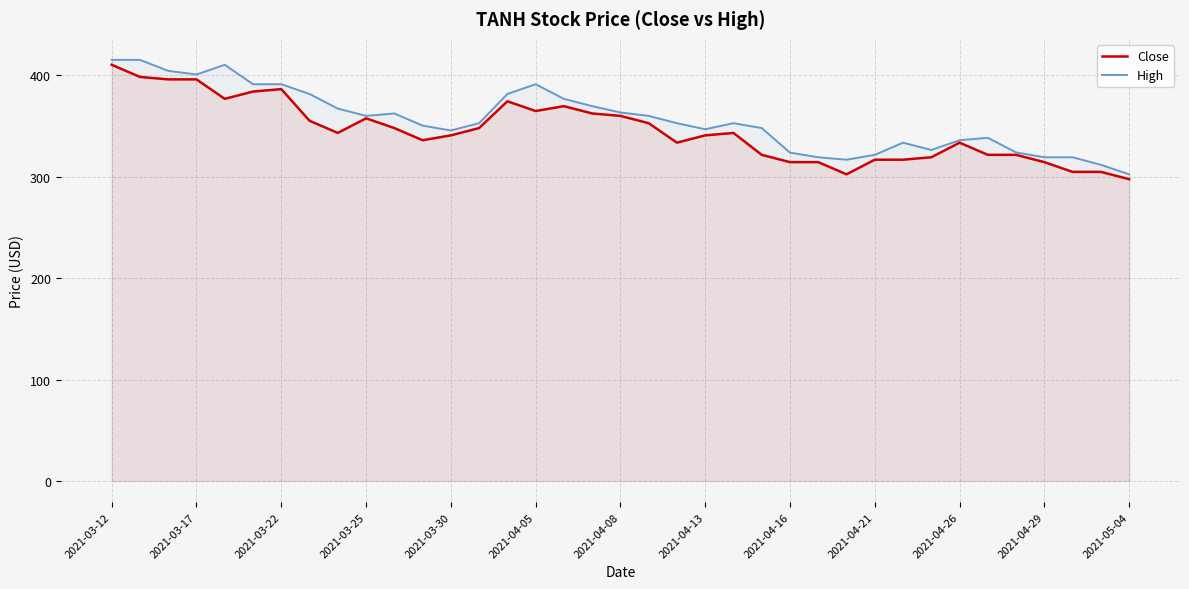

Reading left to right, list all the values displayed in this chart.

Close: 410.4	398.4	396.0	396.0	376.8	384.0	386.4	355.2	343.2	357.6	348.0	336.0	340.8	348.0	374.4	364.8	369.6	362.4	360.0	352.8	333.6	340.8	343.2	321.6	314.4	314.4	302.4	316.8	316.8	319.2	333.6	321.6	321.6	314.4	304.8	304.8	297.6
High: 415.2	415.2	404.4	400.8	410.4	391.2	391.2	381.6	367.2	360.0	362.4	350.4	345.6	352.8	381.6	391.2	376.8	369.6	363.4	360.0	352.8	346.8	352.8	348.0	323.8	319.2	316.8	321.6	333.6	326.4	336.0	338.4	324.0	319.2	319.2	311.8	302.4